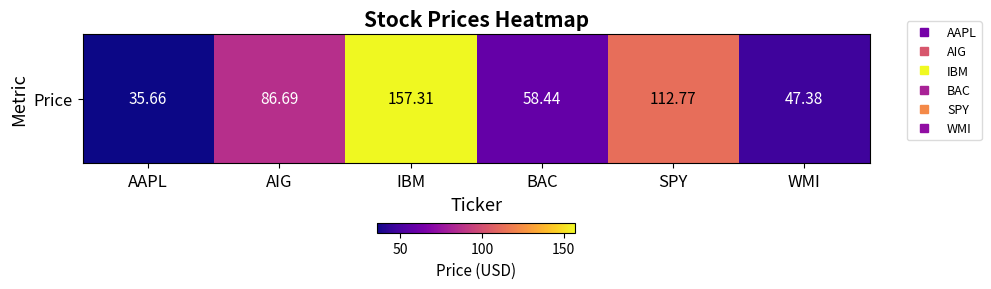

Rank the categories by value from lowest to highest.

AAPL, WMI, BAC, AIG, SPY, IBM